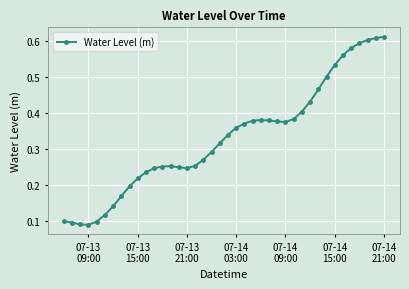

How many data points does each series have?

40